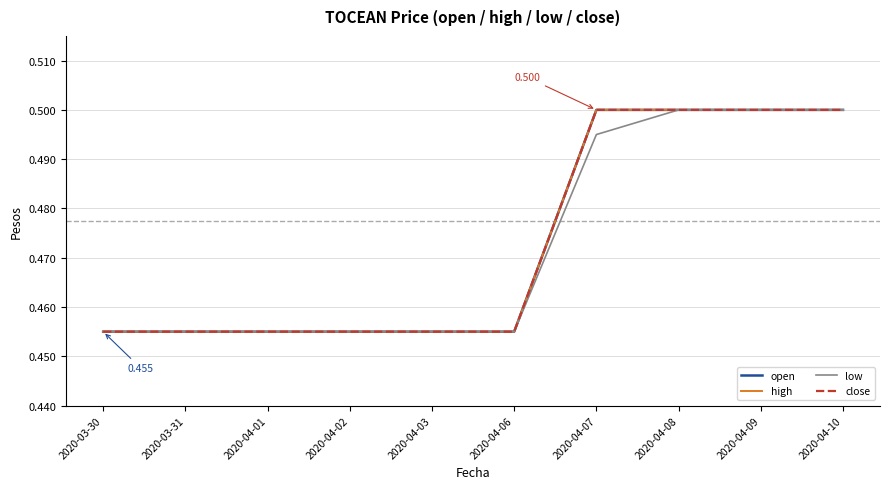

Does the chart have visible grid lines?

Yes